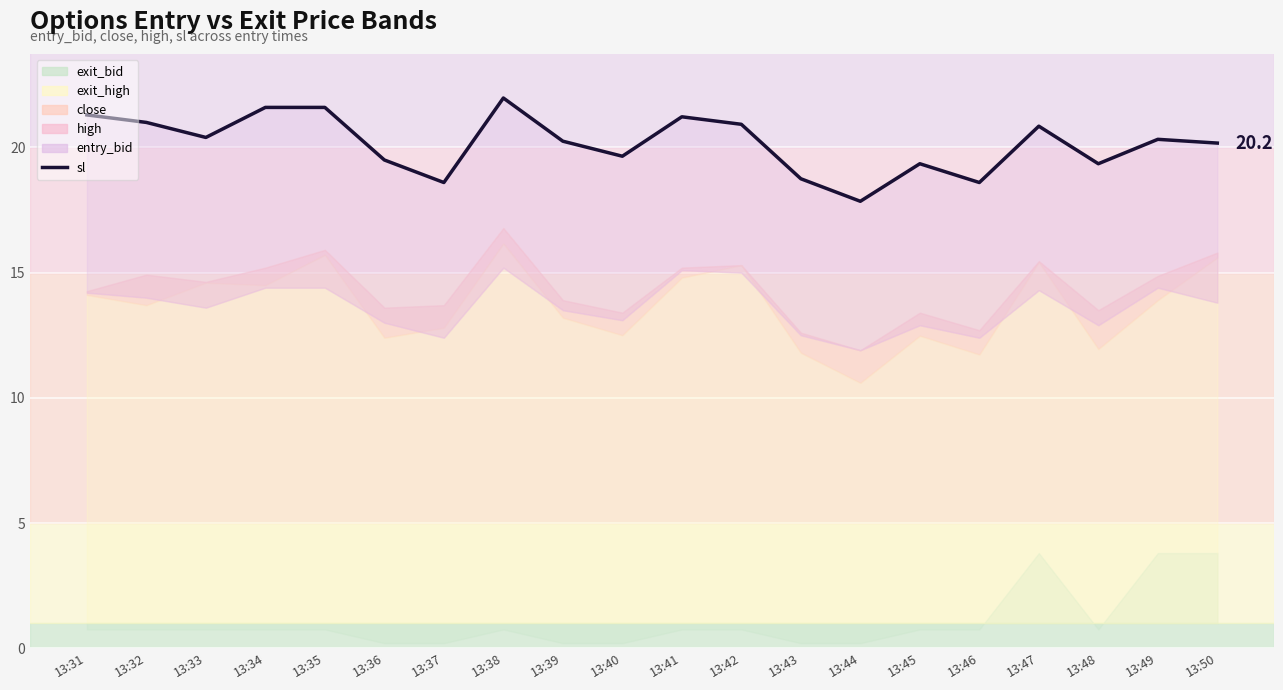

How many points are higher than both their immediate neighbors (excluding endpoints)?

5